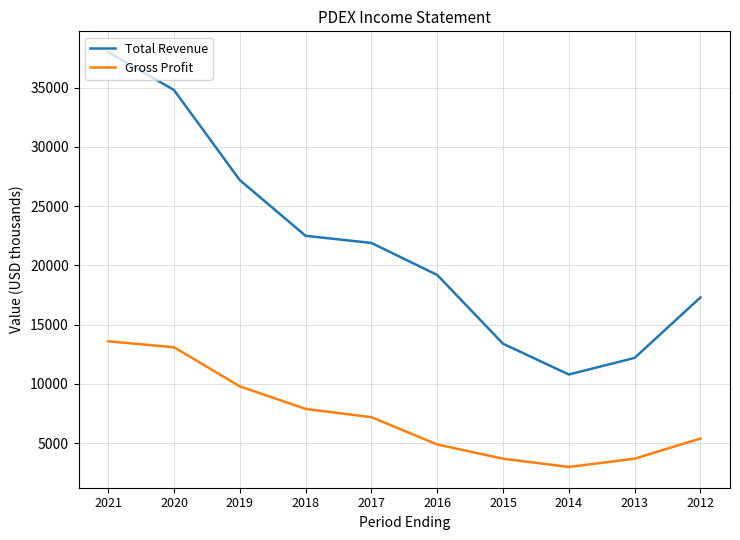

At how many categories does at least one series exceed 32452?

2